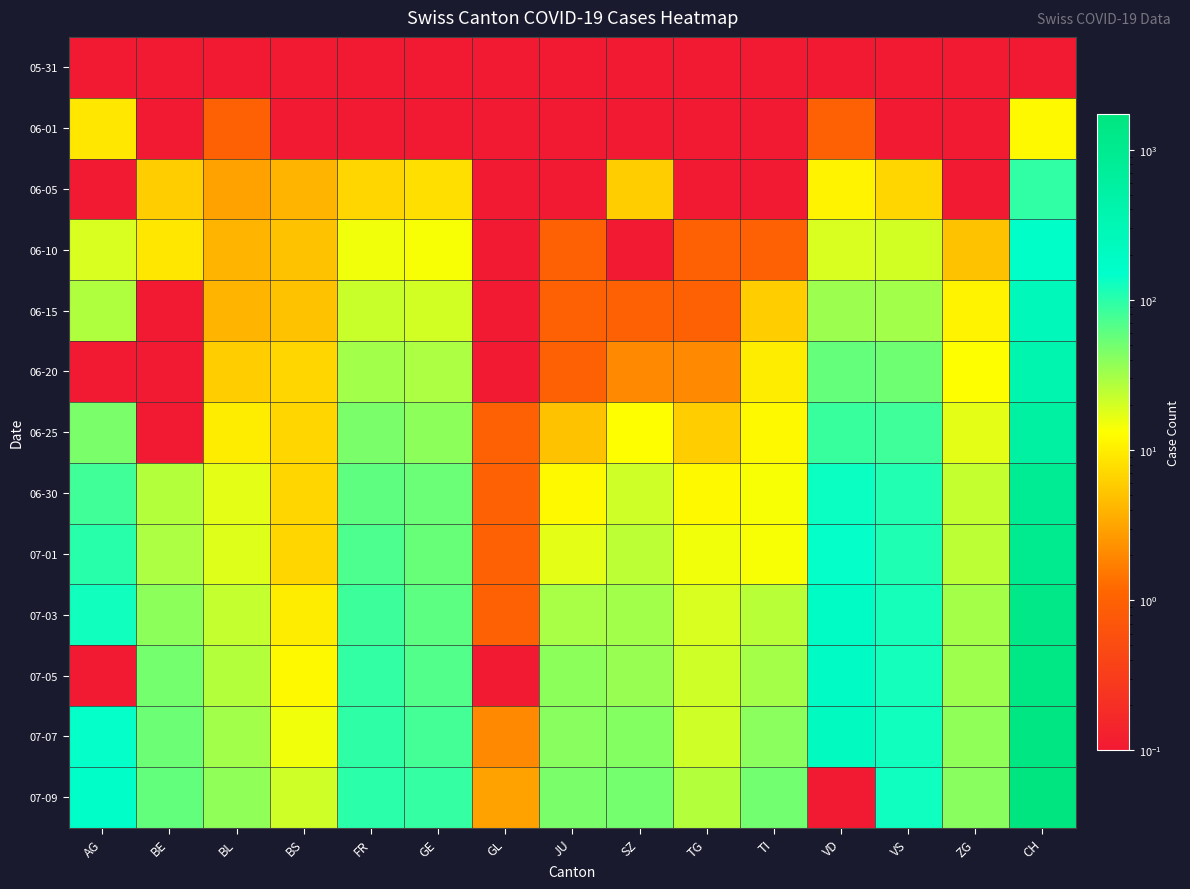

How many categories are shown in the chart?

15